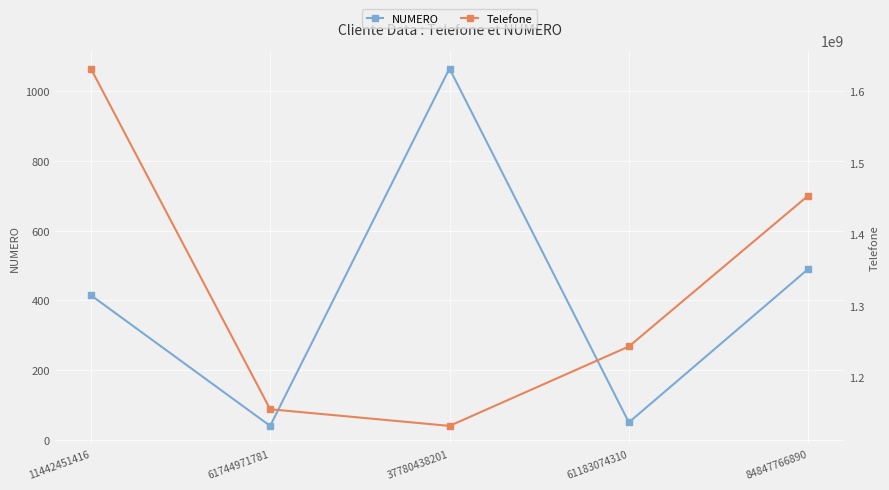

At which label is Telefone closest to 1382134455?

84847766890